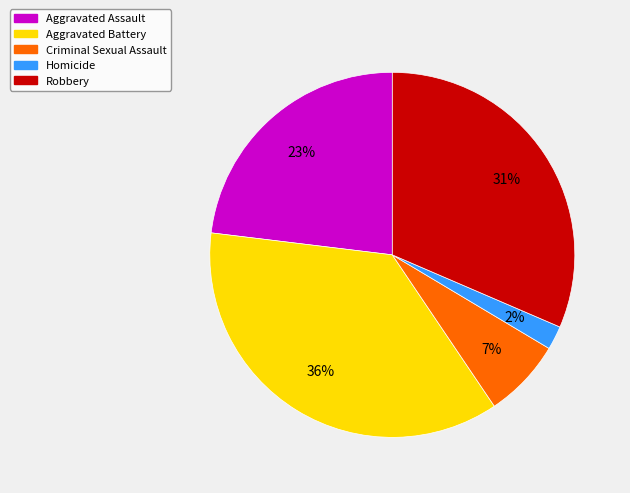

Count the number of slices in the pie.

5